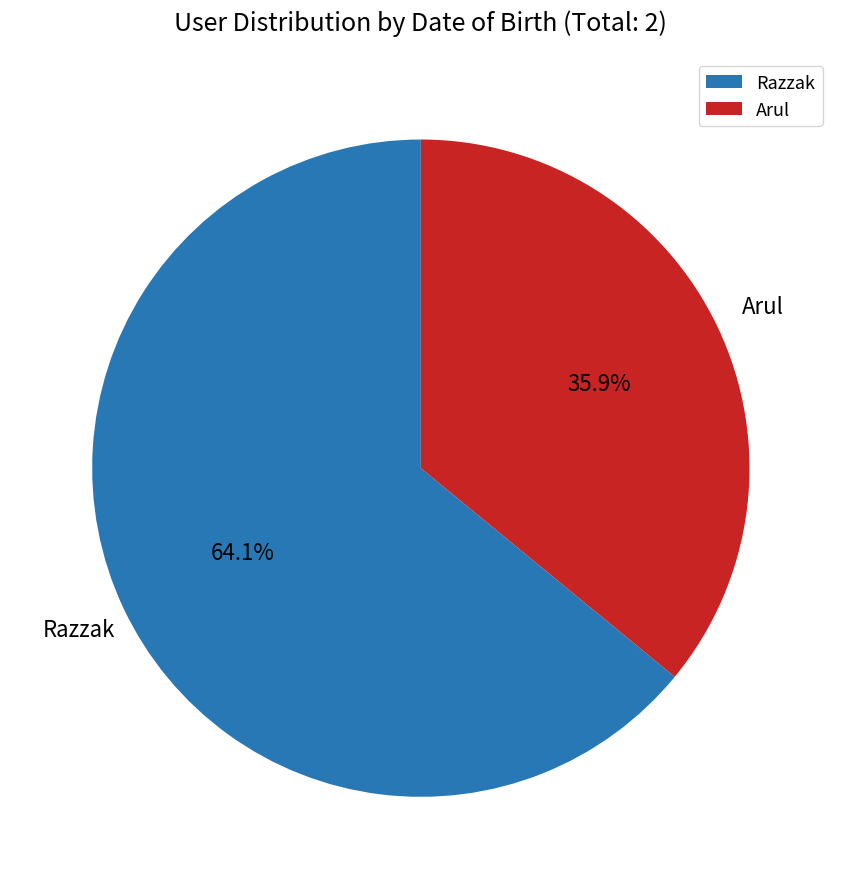

What percentage is NOT represented by Arul?

64.1%